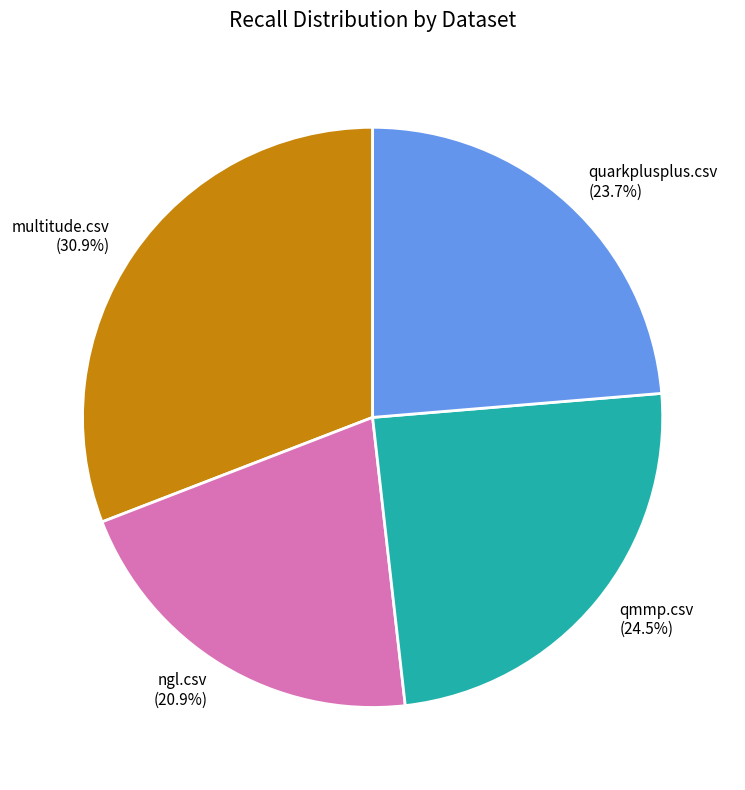

Rank the categories by value from highest to lowest.

multitude.csv, qmmp.csv, quarkplusplus.csv, ngl.csv